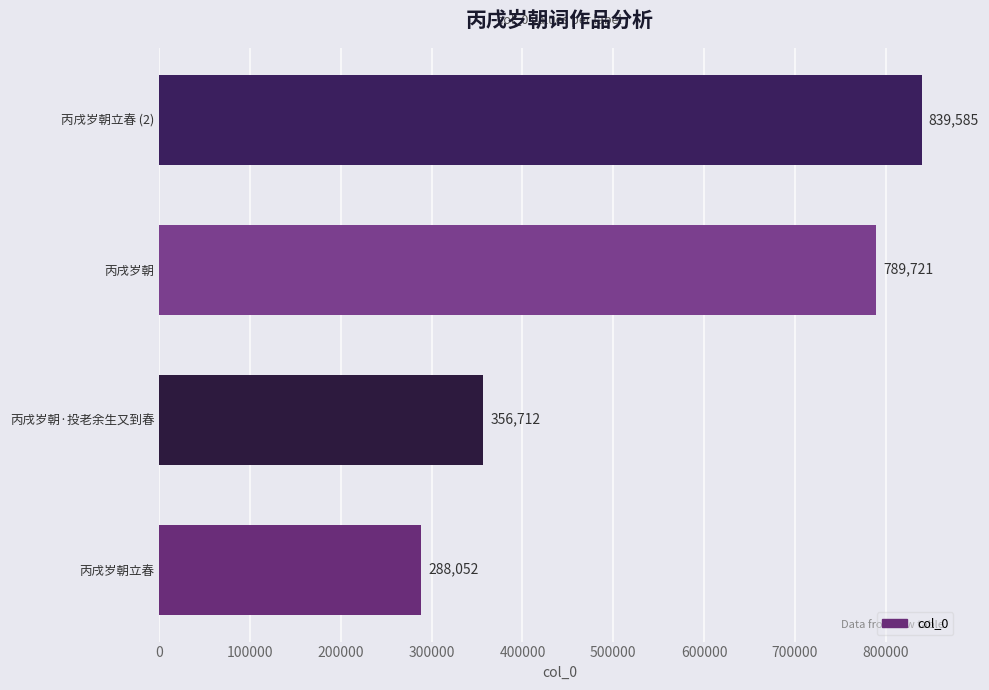

What is the maximum value shown in the chart?

839585